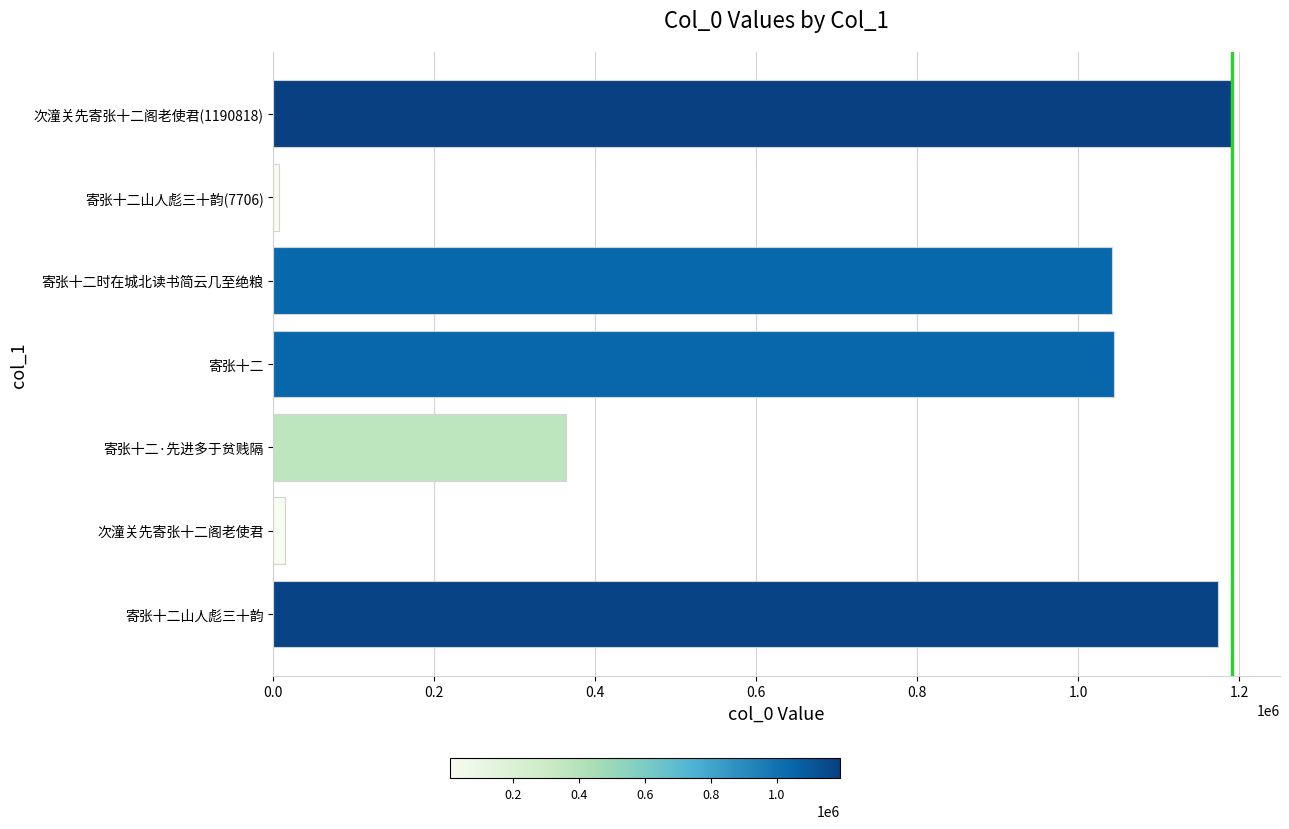

True or false: the data shows 1043786 at 寄张十二.

True